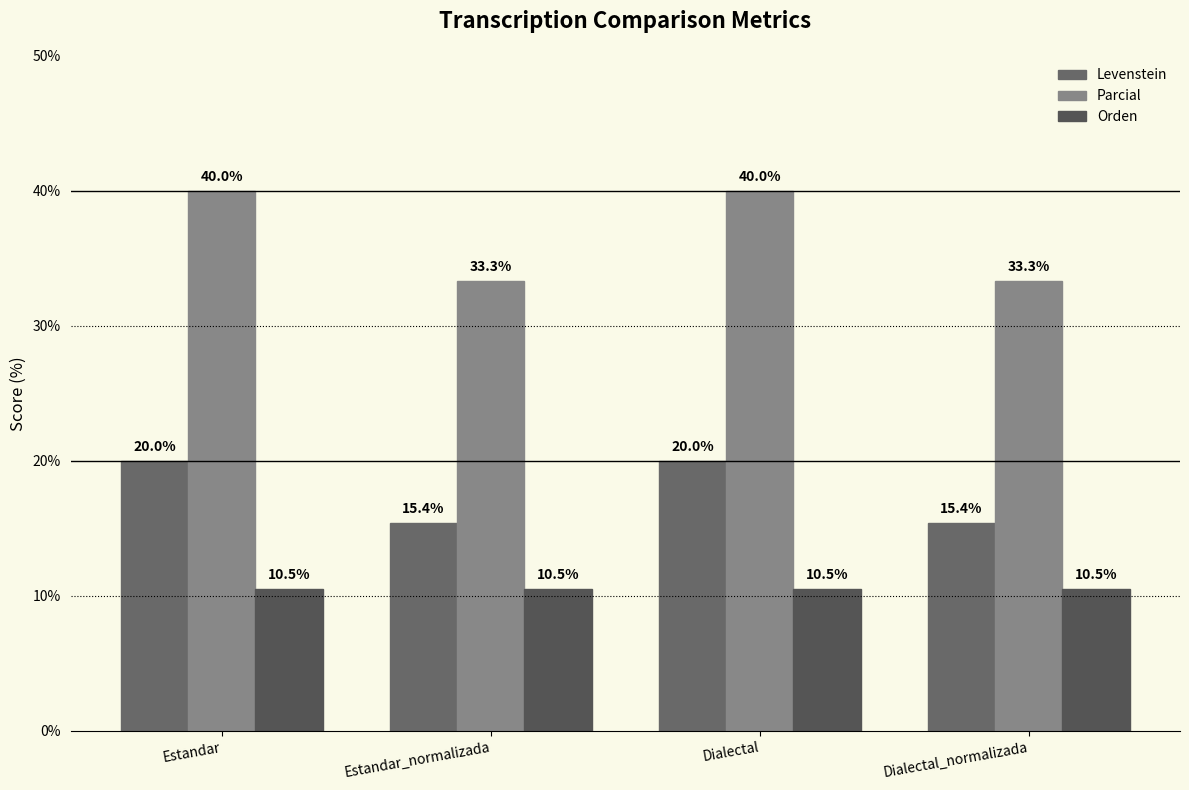

What is the value of the Parcial bar at the 3rd from the left?

40.0